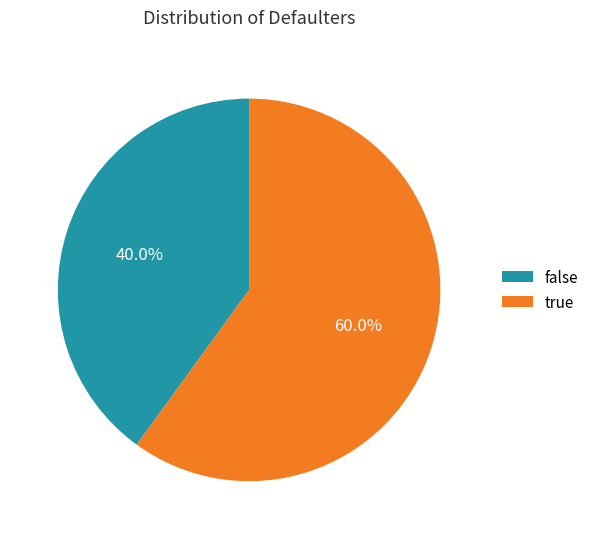

What is the largest slice in the pie chart?

true